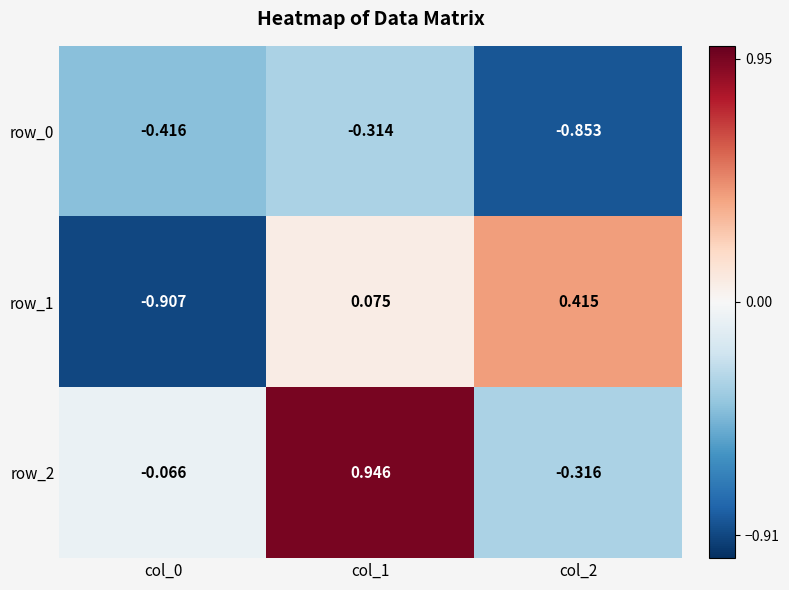

Which series changed the most between col_0 and col_1?

row_2